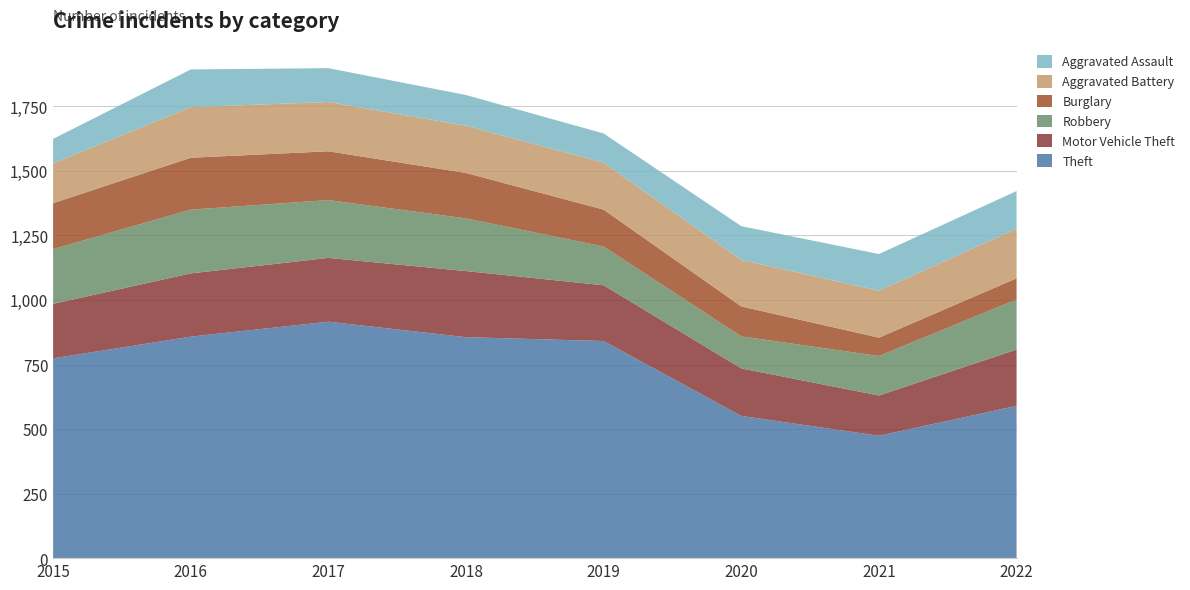

Reading left to right, transcribe all the data shown in this chart.

Theft: 774	858	916	856	841	551	474	590
Motor Vehicle Theft: 211	245	247	256	216	184	156	218
Robbery: 212	247	224	204	150	124	153	194
Burglary: 178	201	189	176	143	116	71	82
Aggravated Battery: 154	196	191	183	182	180	182	192
Aggravated Assault: 95	146	131	119	113	131	142	146